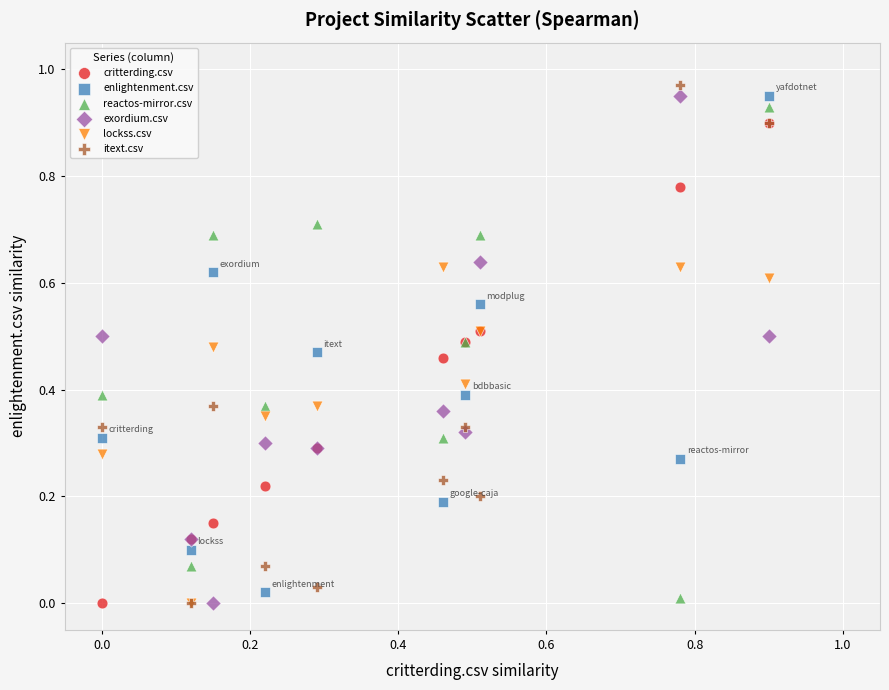

What are all the series names shown in the legend?

critterding.csv, enlightenment.csv, reactos-mirror.csv, exordium.csv, lockss.csv, itext.csv